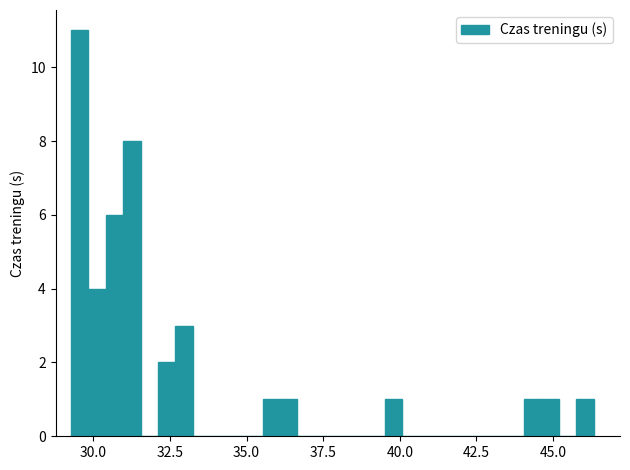

Around what value on the x-axis is the tallest bar? Give the approximate position of its centre, as read against the axis.

29.5